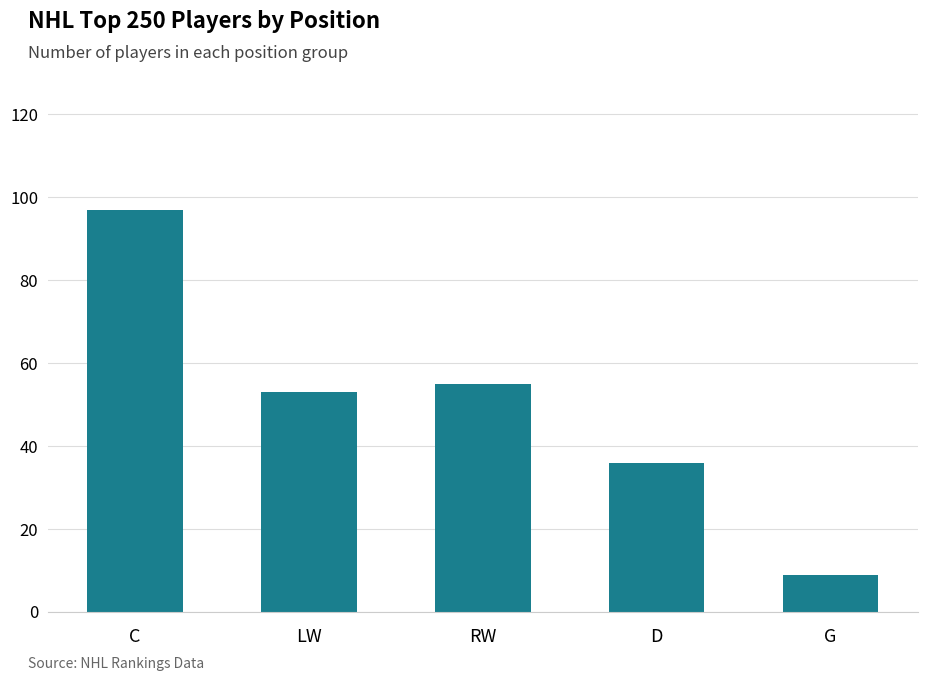

What is the change in value from C to G?

-88